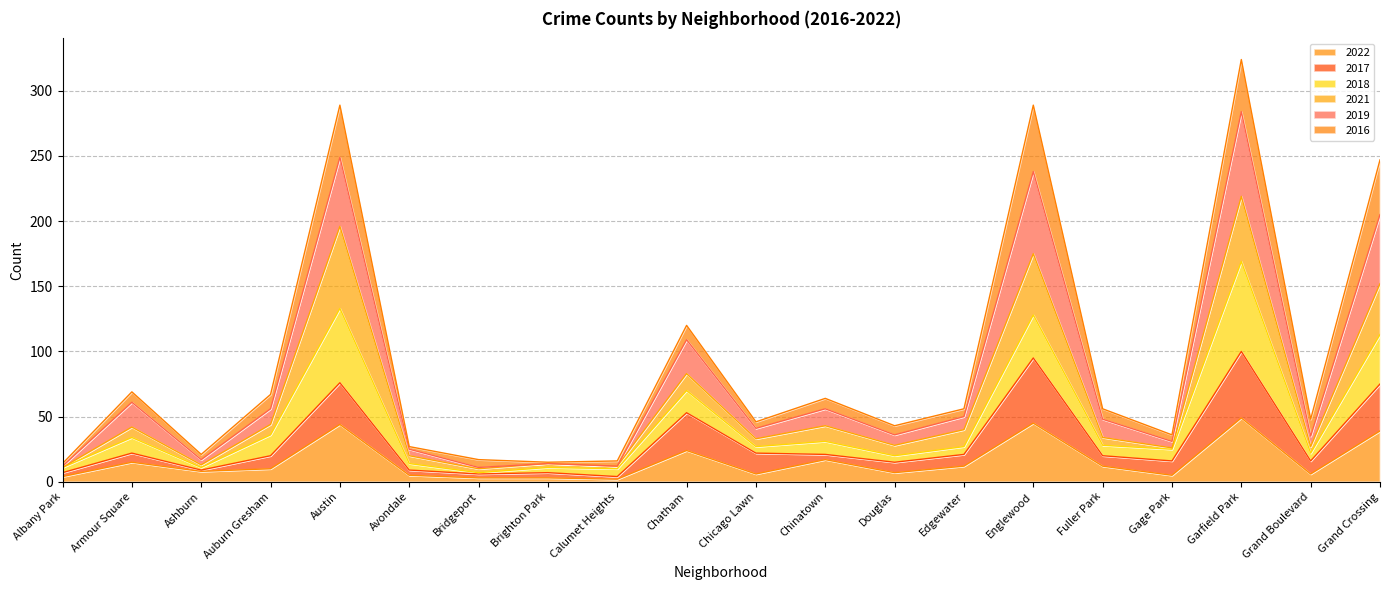

Which category has the lowest value across all series?

Calumet Heights